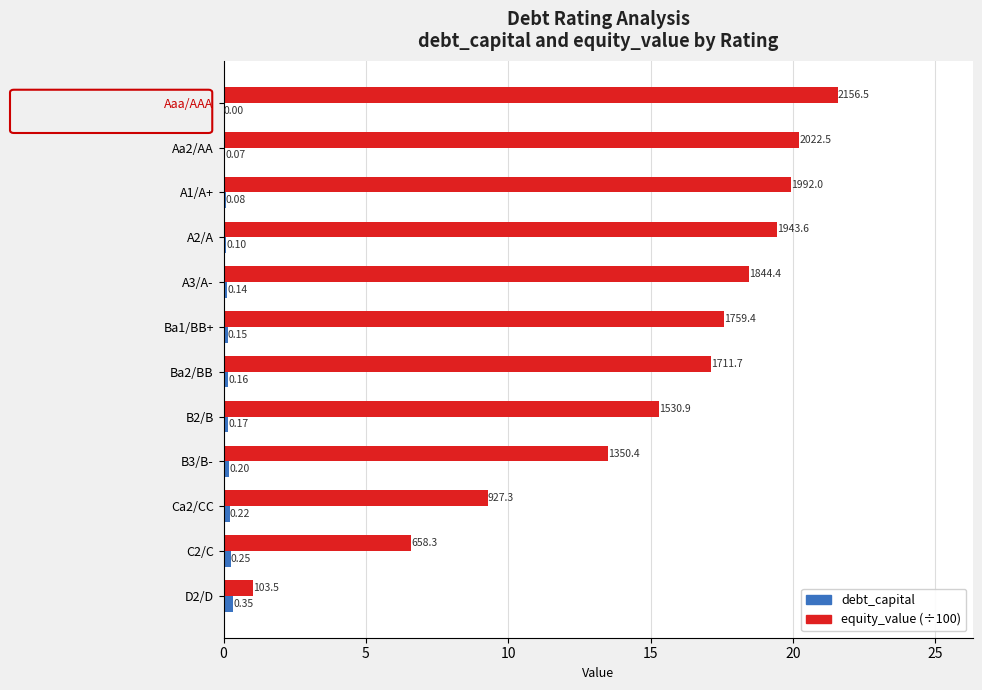

Which series changed the most between B3/B- and Ca2/CC?

equity_value (÷100)